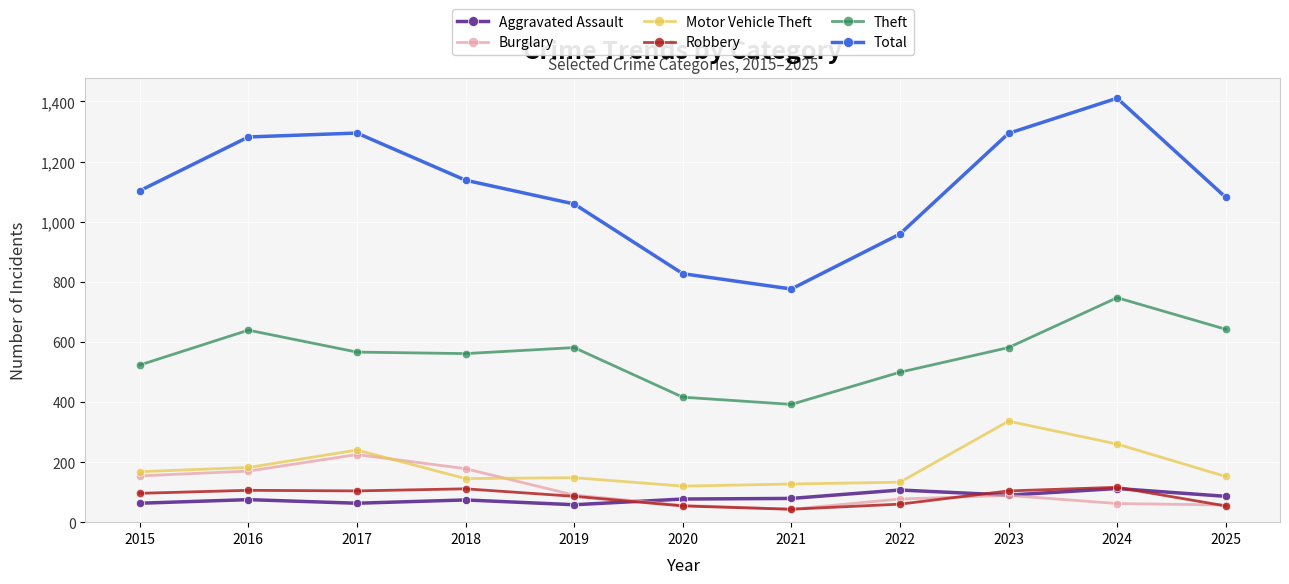

How many data points does each series have?

11